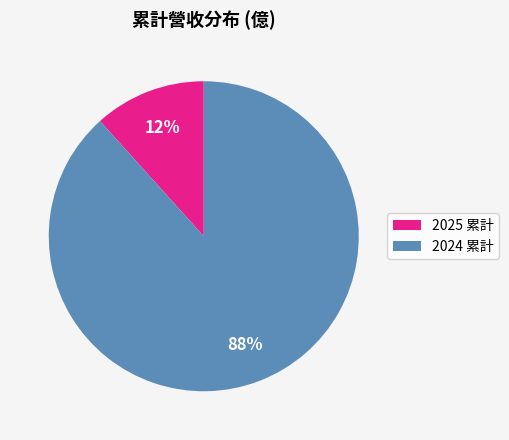

To the nearest percent, what is the average slice percentage?

50%